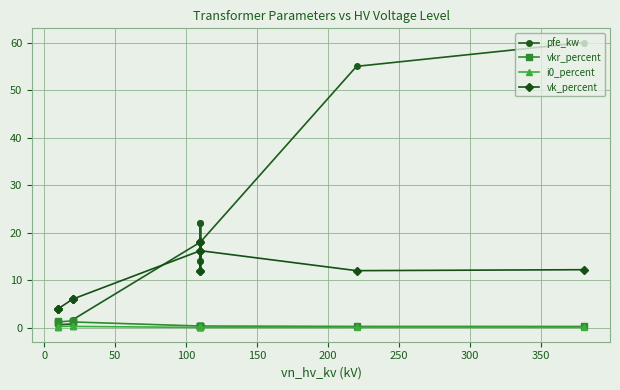

Reading right to left, what are all the values shown in this chart?

pfe_kw: 60.0	55.0	18.0	14.0	22.0	14.0	22.0	18.0	1.6	1.4	0.8	0.6	1.2	0.9
vkr_percent: 0.2	0.3	0.3	0.4	0.3	0.4	0.3	0.3	1.2	1.4	1.4	1.2	1.1	1.3
i0_percent: 0.1	0.1	0.1	0.1	0.0	0.1	0.0	0.1	0.3	0.3	0.3	0.2	0.2	0.2
vk_percent: 12.2	12.0	16.2	12.0	18.0	12.0	18.0	16.2	6.0	6.0	6.0	4.0	4.0	4.0